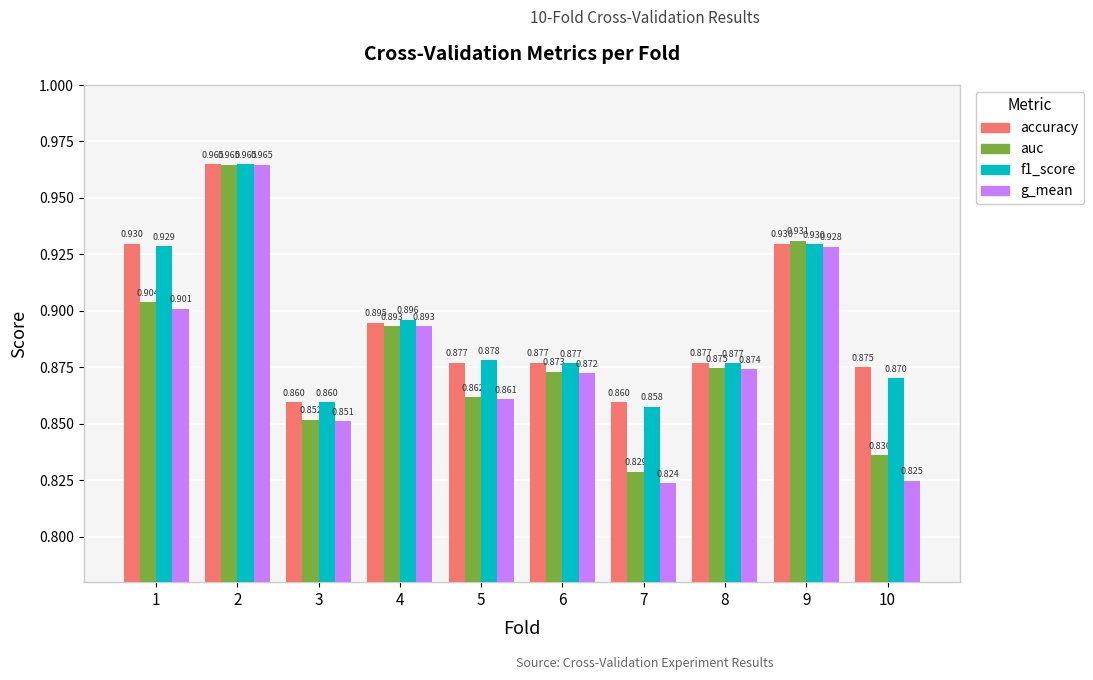

Is the value of accuracy at 4 greater than the value of f1_score at 4?

No